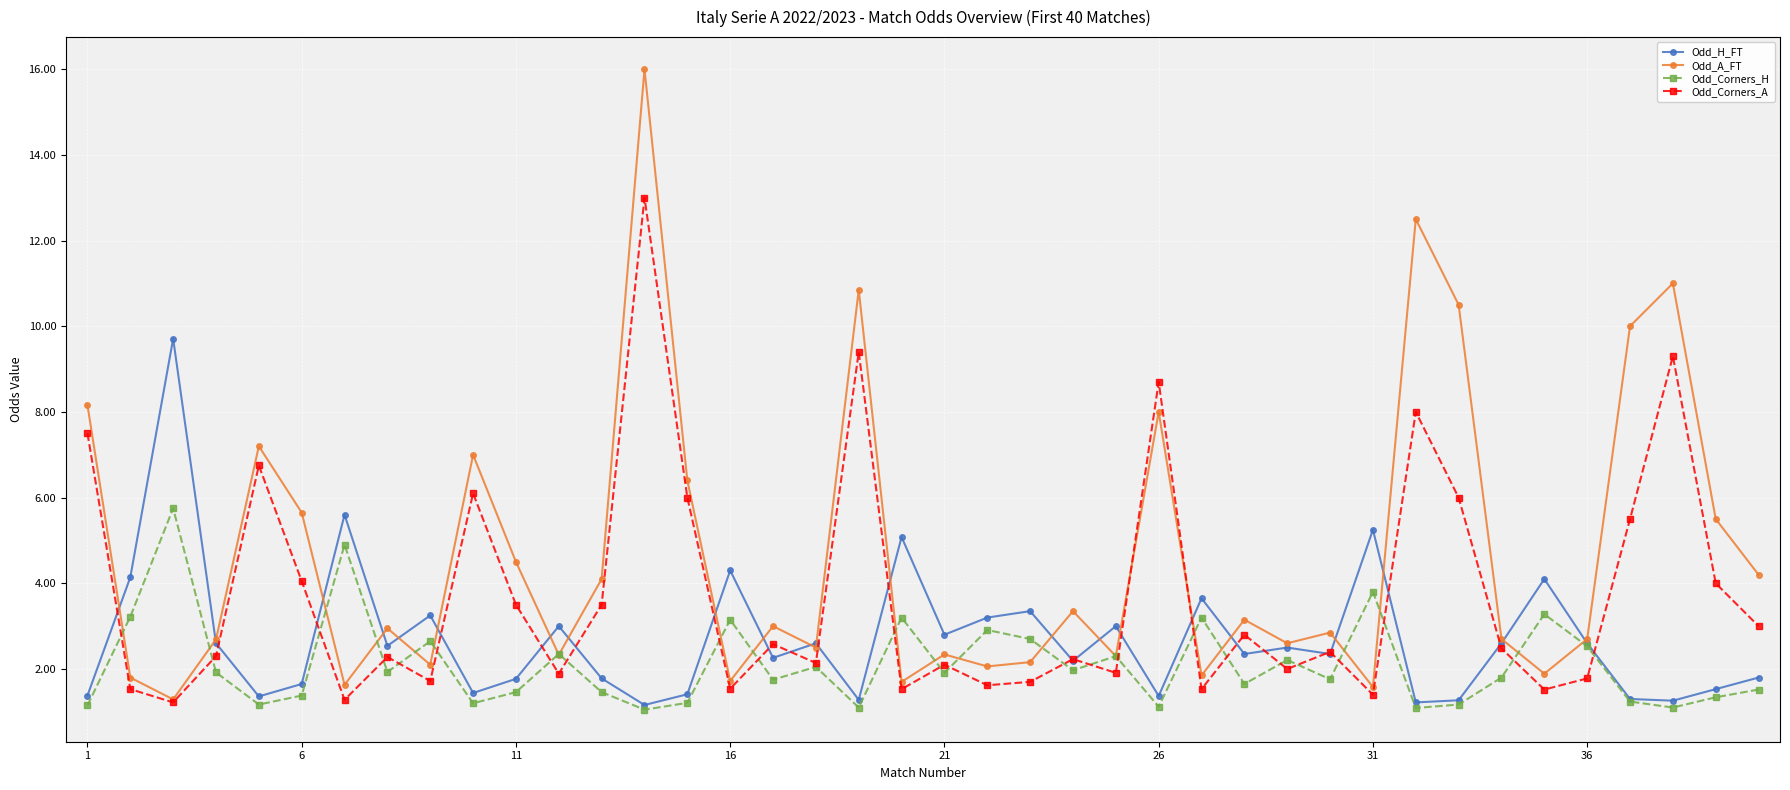

Which series has the widest spread of values?

Odd_A_FT